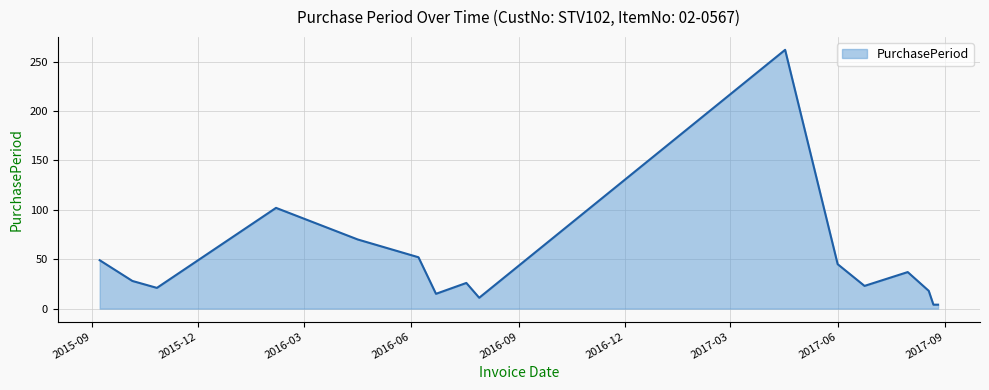

What is the difference between the maximum and minimum values?

258